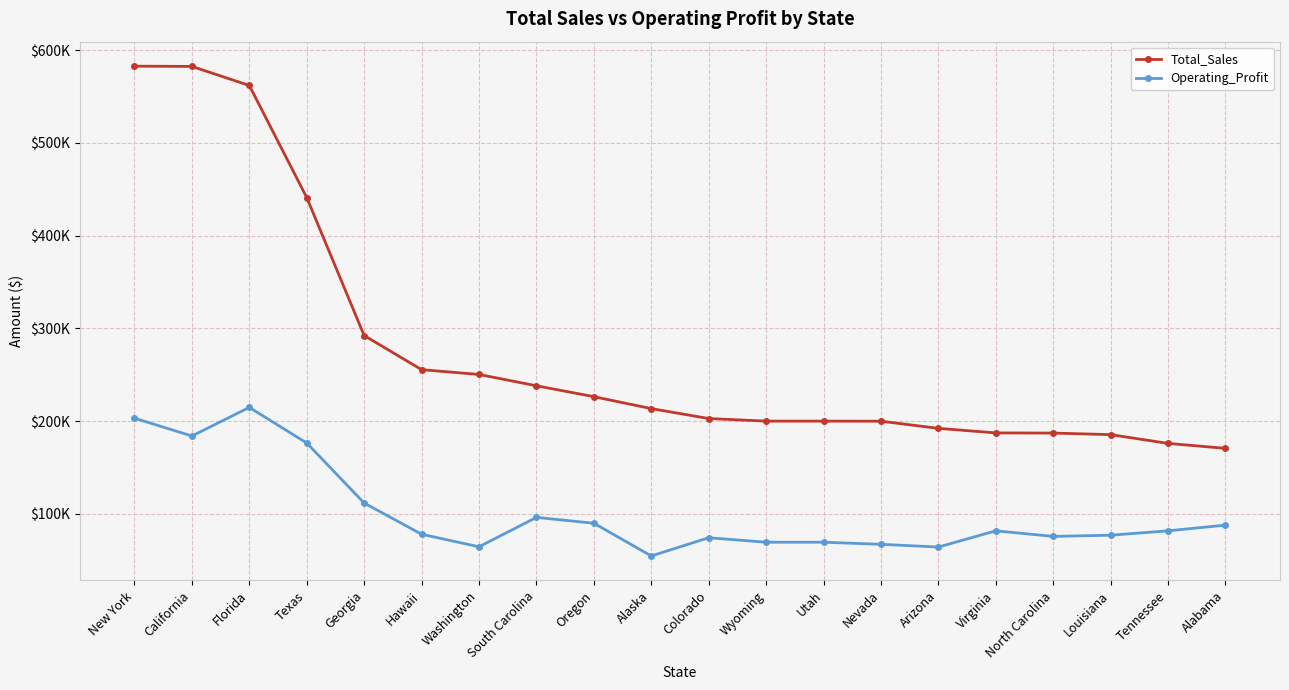

What position from the left is Wyoming?

12